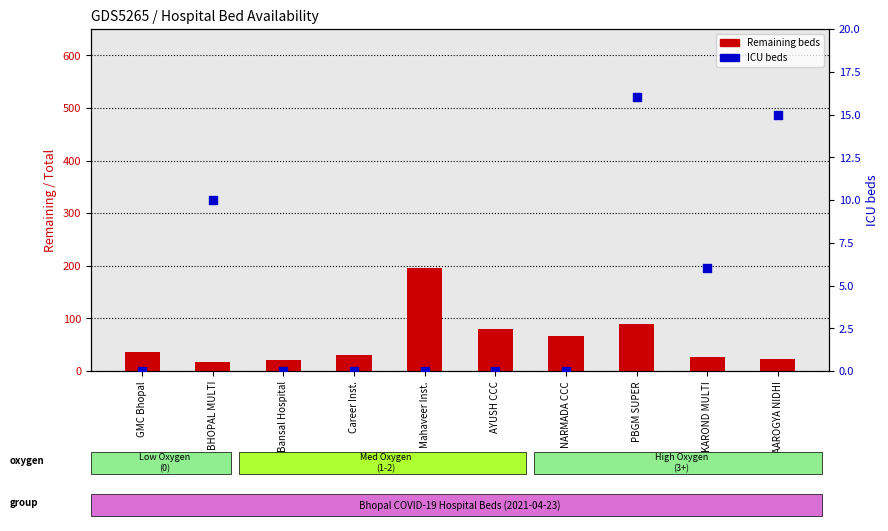

What are all the series names shown in the legend?

Remaining beds, ICU beds